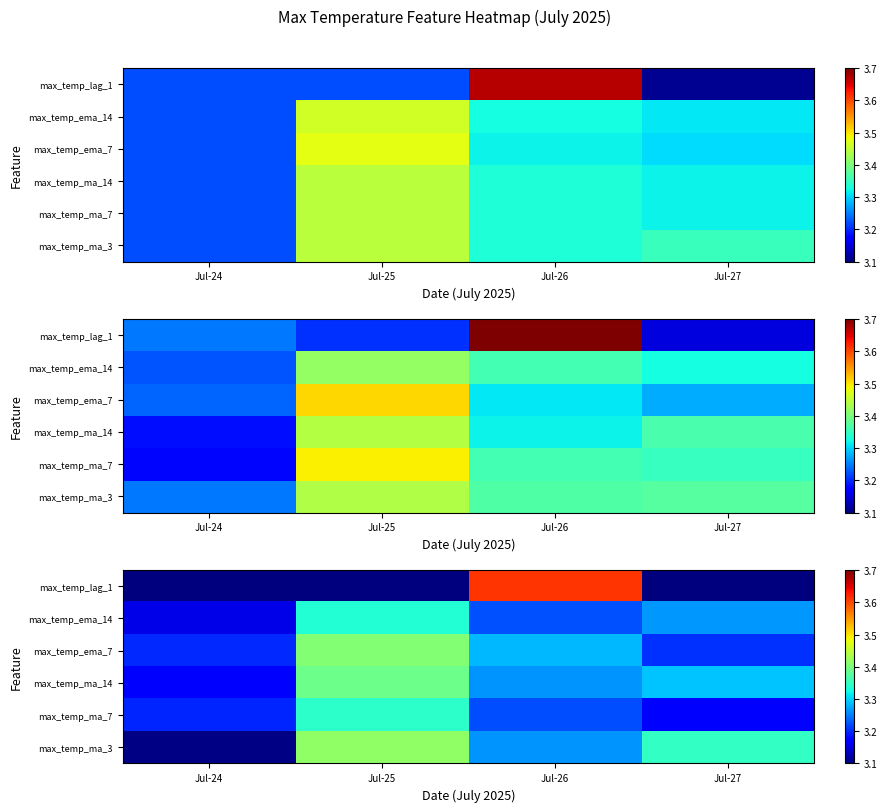

Is it true that max_temp_ma_3 equals 4.6 at Jul-27?

False